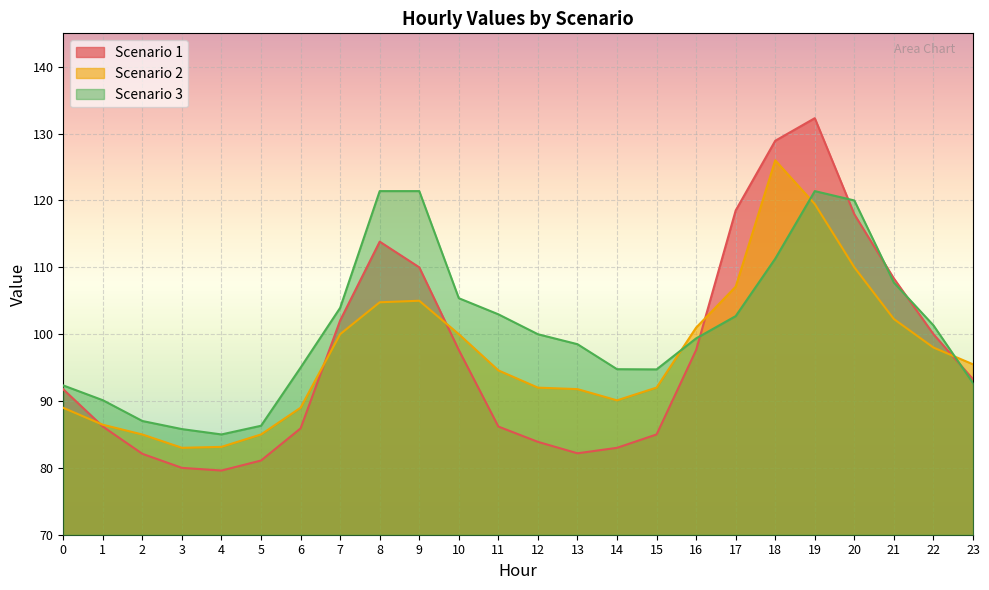

What is the value of the Scenario 2 point at the 19th from the left?

126.0